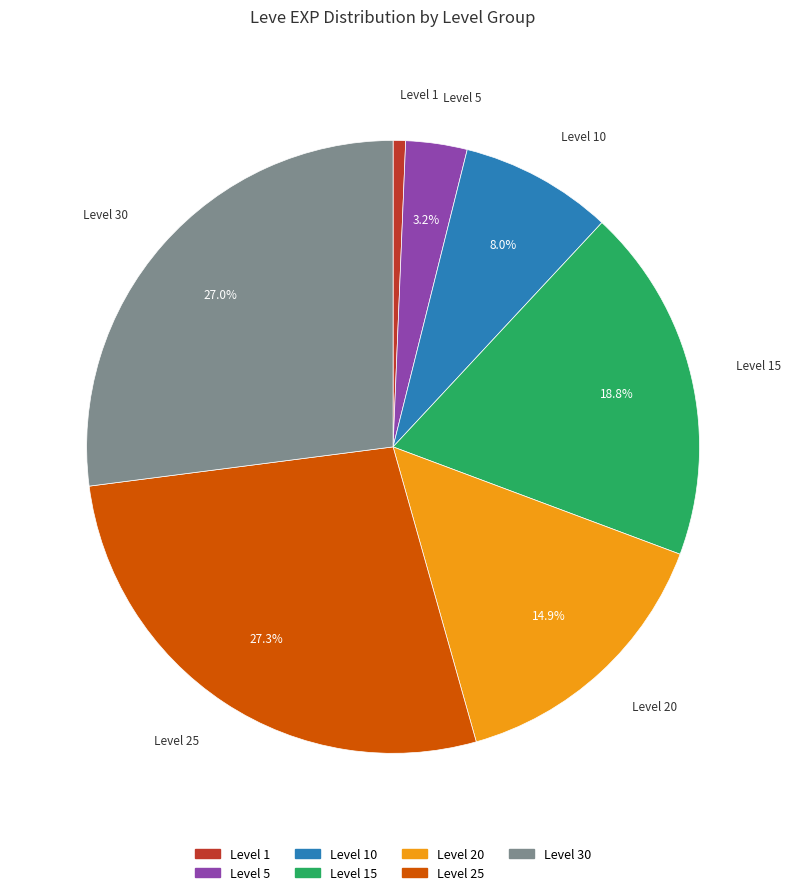

Is there a majority slice in this chart?

No